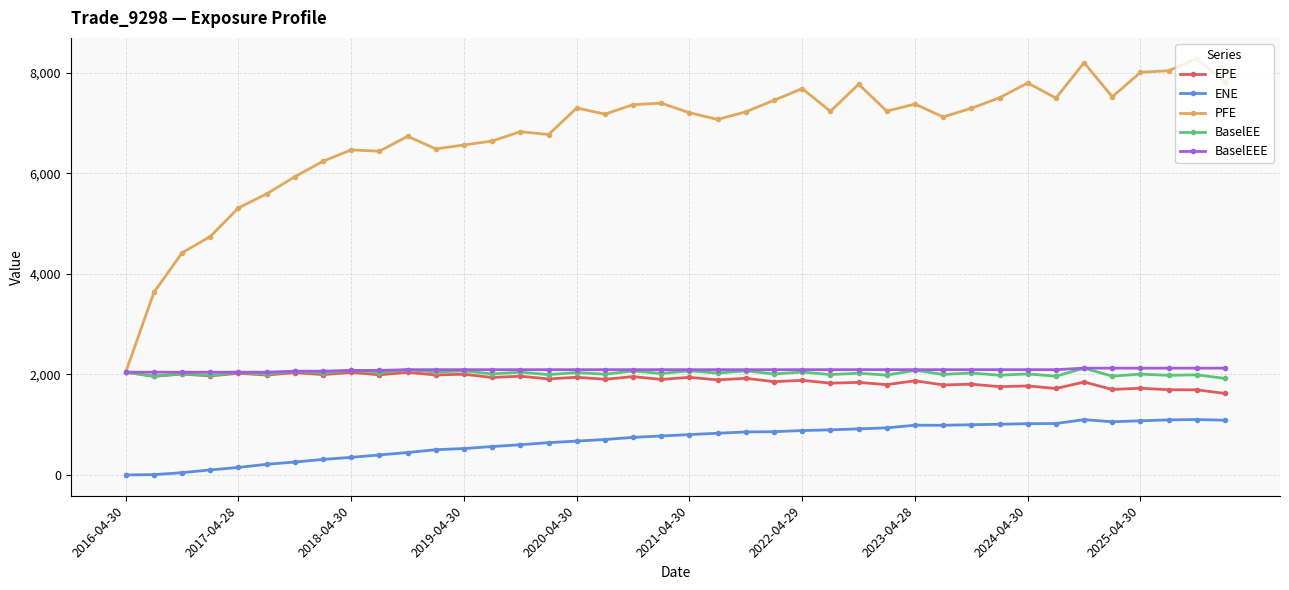

Which series has the largest range (max minus min)?

PFE